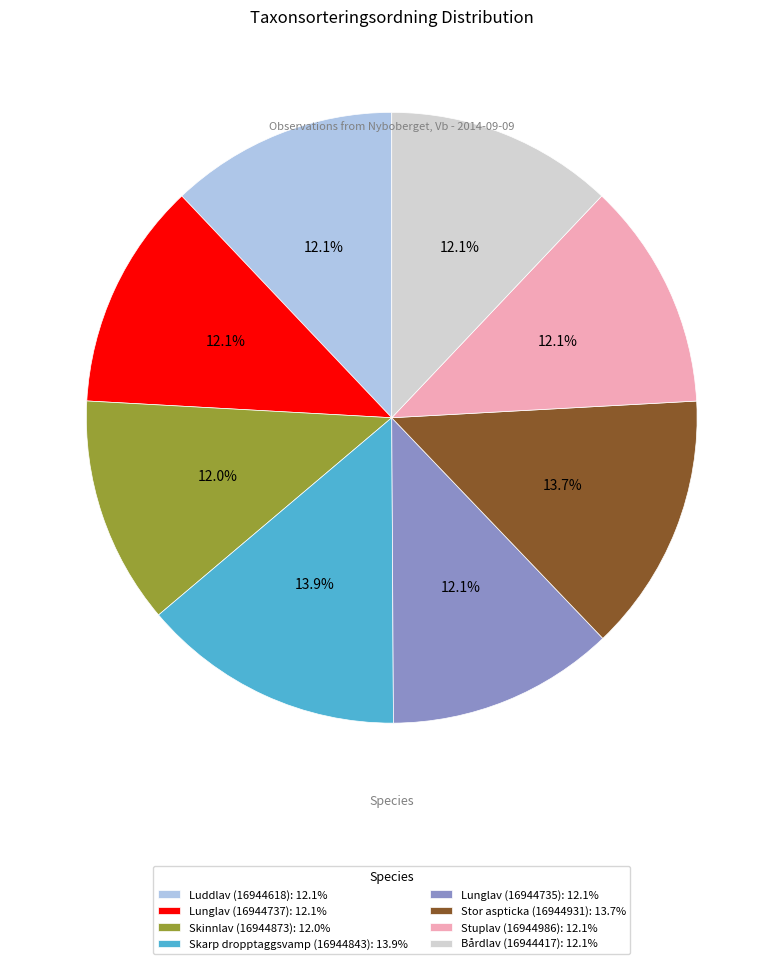

Which has a higher value, Luddlav (16944618): 12.1% or Stor aspticka (16944931): 13.7%?

Stor aspticka (16944931): 13.7%